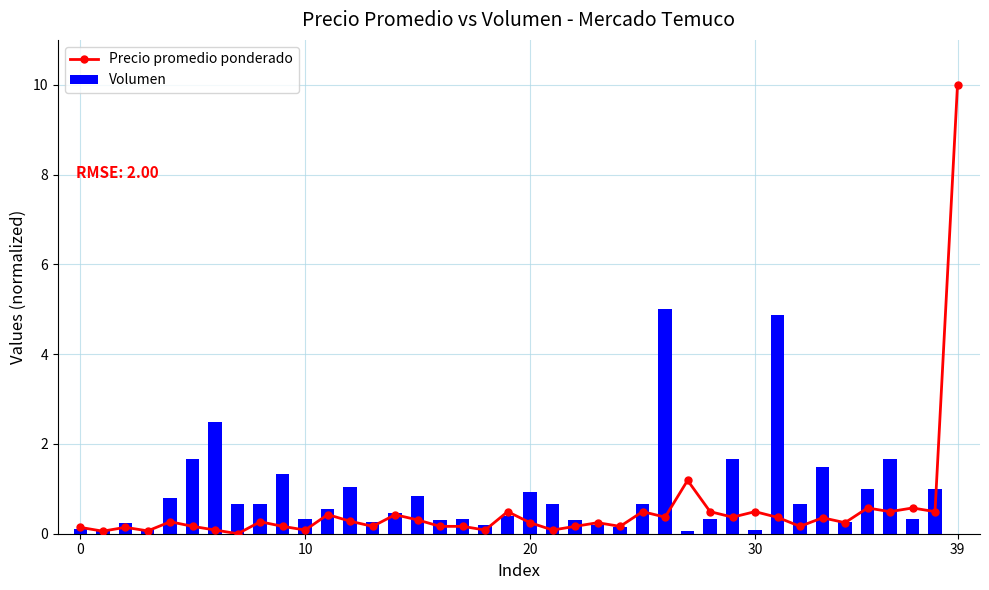

True or false: Volumen has a value of 0.2 at 37.

False